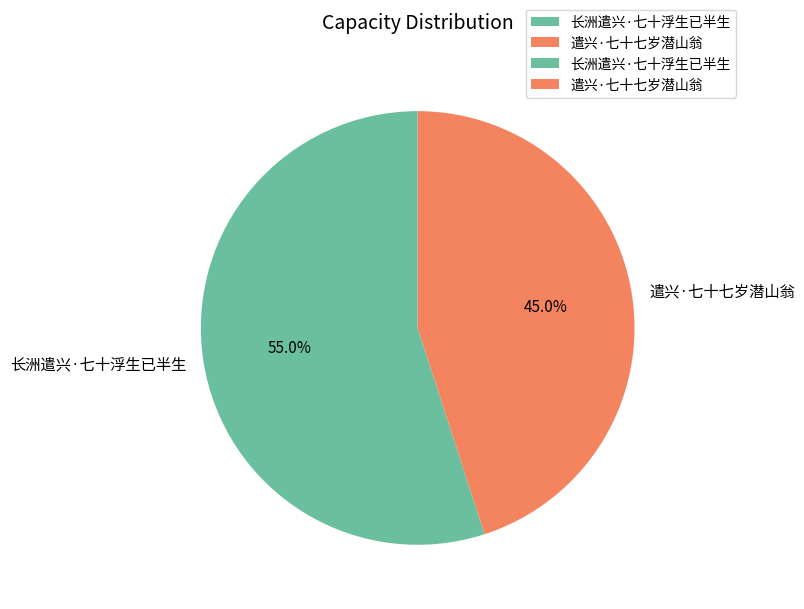

Which has a higher value, 长洲遣兴·七十浮生已半生 or 遣兴·七十七岁潜山翁?

长洲遣兴·七十浮生已半生